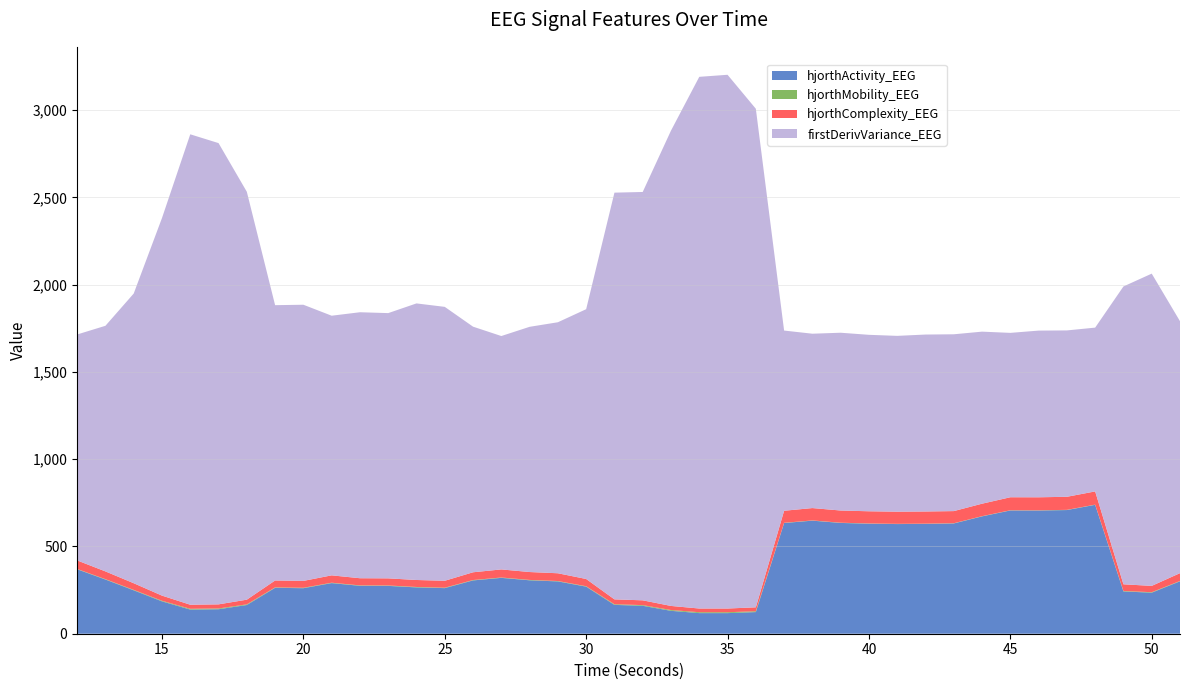

Reading left to right, what are all the values shown in this chart?

hjorthActivity_EEG: 12=369.2	13=310.4	14=248.7	15=185.4	16=138.4	17=140.3	18=164.5	19=263.1	20=260.8	21=290.0	22=274.5	23=274.0	24=265.4	25=261.3	26=305.4	27=320.0	28=306.1	29=299.8	30=269.7	31=165.2	32=160.1	33=131.2	34=118.1	35=118.0	36=124.0	37=634.2	38=647.8	39=634.7	40=630.4	41=628.3	42=629.3	43=631.7	44=672.3	45=706.2	46=705.9	47=708.6	48=738.4	49=242.3	50=235.2	51=300.2
hjorthMobility_EEG: 12=1.9	13=2.1	14=2.6	15=3.4	16=4.4	17=4.3	18=3.8	19=2.4	20=2.5	21=2.3	22=2.4	23=2.4	24=2.4	25=2.5	26=2.1	27=2.0	28=2.1	29=2.2	30=2.4	31=3.8	32=3.8	33=4.6	34=5.1	35=5.1	36=4.8	37=1.3	38=1.2	39=1.3	40=1.3	41=1.3	42=1.3	43=1.3	44=1.2	45=1.2	46=1.2	47=1.2	48=1.1	49=2.7	50=2.8	51=2.2
hjorthComplexity_EEG: 12=48.8	13=44.5	14=38.0	15=29.5	16=23.3	17=23.6	18=26.8	19=39.5	20=39.3	21=42.2	22=41.1	23=40.8	24=40.0	25=39.7	26=44.5	27=46.3	28=45.2	29=44.5	30=41.5	31=27.9	32=27.4	33=23.4	34=21.2	35=21.3	36=22.5	37=69.0	38=70.9	39=69.9	40=69.9	41=69.7	42=69.8	43=69.6	44=71.5	45=74.5	46=74.7	47=74.8	48=75.8	49=38.2	50=36.2	51=44.6
firstDerivVariance_EEG: 12=1294.5	13=1407.2	14=1659.7	15=2163.3	16=2695.2	17=2642.7	18=2337.0	19=1577.3	20=1582.2	21=1487.5	22=1523.9	23=1519.7	24=1584.6	25=1569.3	26=1407.2	27=1337.1	28=1404.9	29=1438.1	30=1545.7	31=2330.2	32=2339.6	33=2723.2	34=3046.2	35=3057.9	36=2856.5	37=1032.4	38=999.0	39=1018.6	40=1011.0	41=1007.3	42=1013.7	43=1013.0	44=985.7	45=941.8	46=955.0	47=953.2	48=938.4	49=1706.4	50=1789.0	51=1443.4